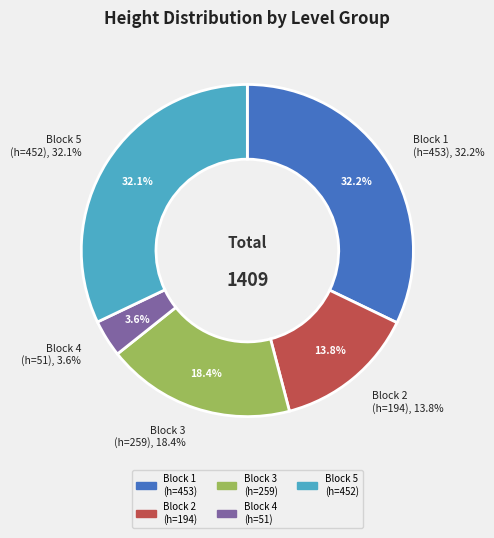

How many segments does this pie chart have?

5